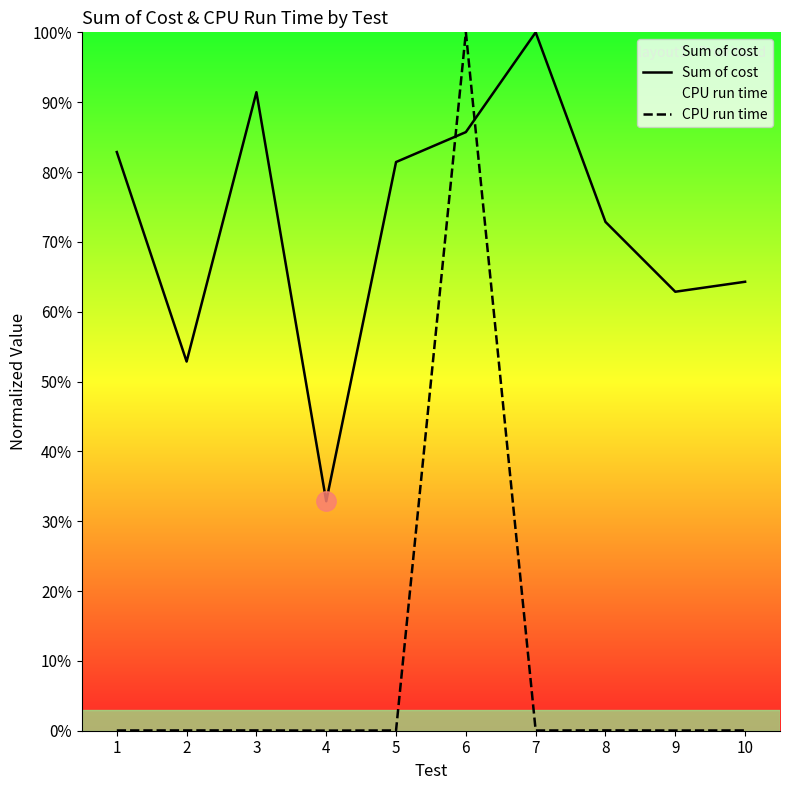

How many intersections are there between Sum of cost and CPU run time?

2